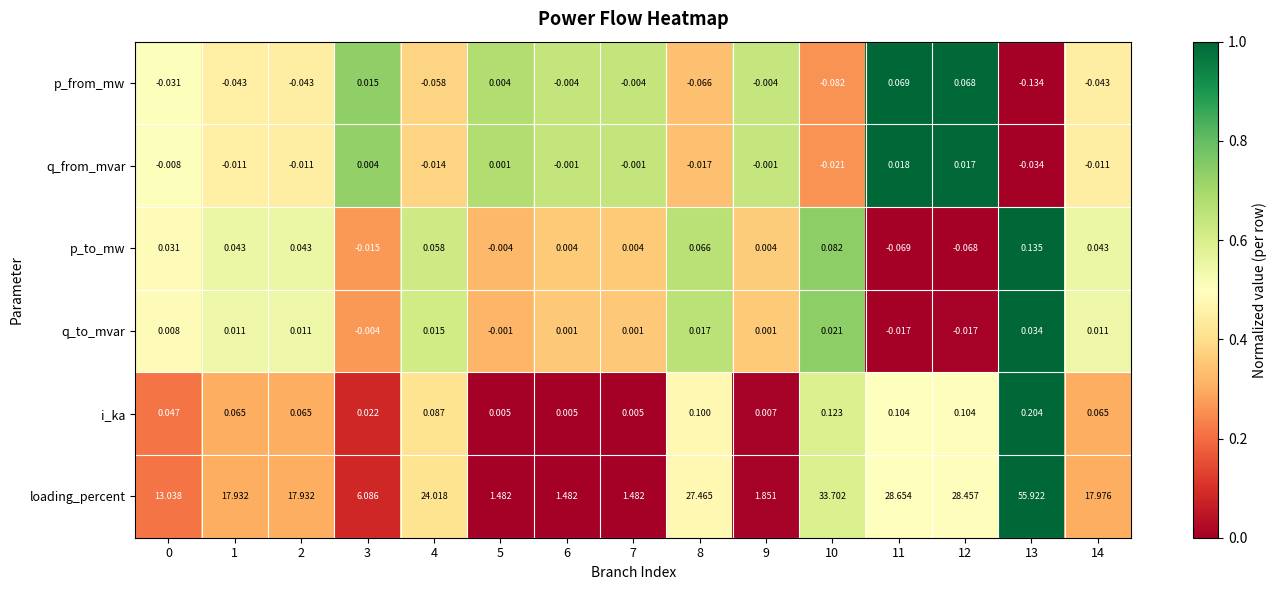

At 14, list the series in order from largest to smallest.

loading_percent, i_ka, p_to_mw, q_to_mvar, q_from_mvar, p_from_mw